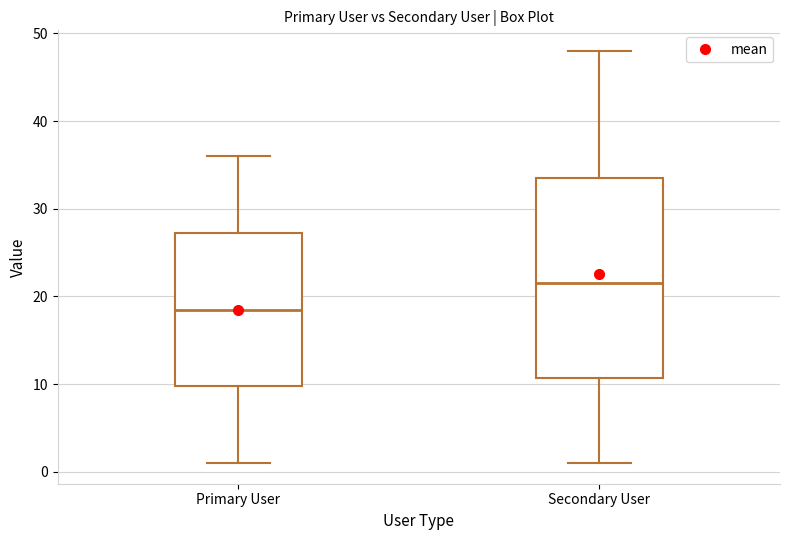

Reading left to right, transcribe this box plot: for each box, give where its median line is, the range the box spans, and where its two whiskers end, as read against the y-axis. The values are not printed on the chart, so give them approximately, as read against the axis.

Primary User: median 19, box 10 to 27, whiskers 1 to 36
Secondary User: median 22, box 11 to 34, whiskers 1 to 48